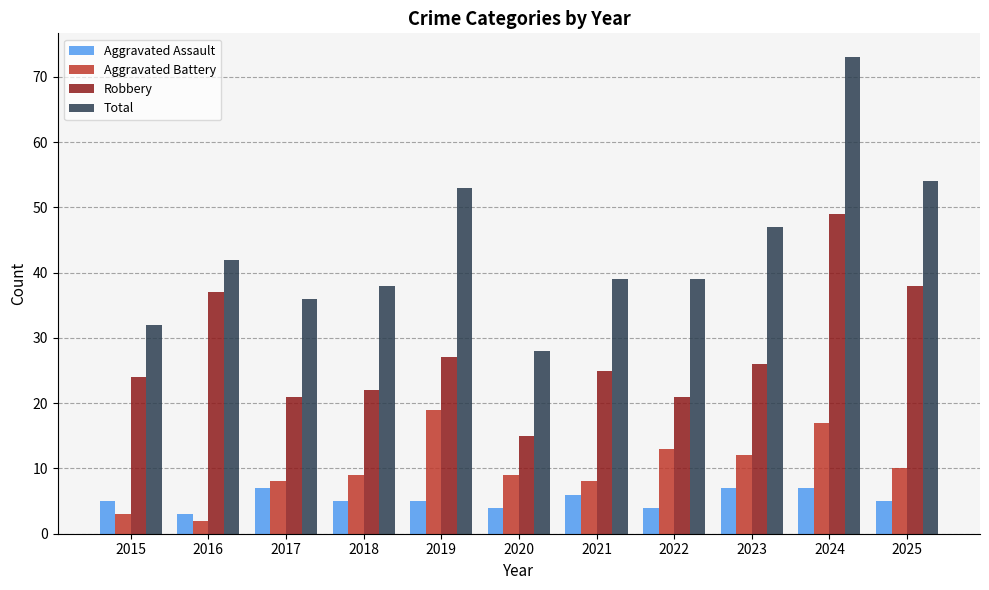

What is the spread (max minus min) of values at 2019?

48